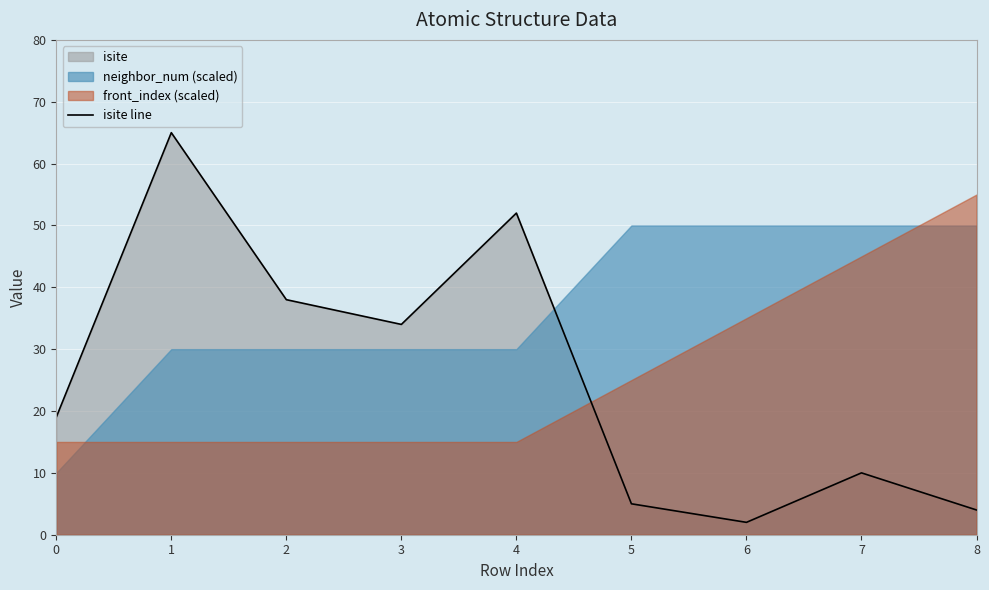

What is the sum of the values at 2 and 4?

90